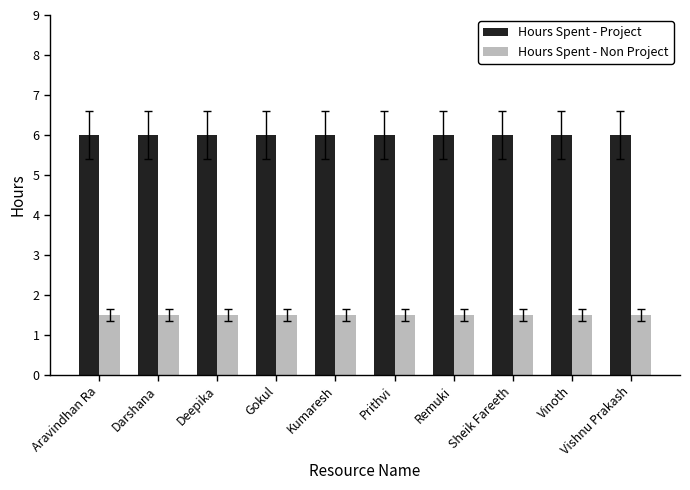

Count the number of categories in the chart.

10